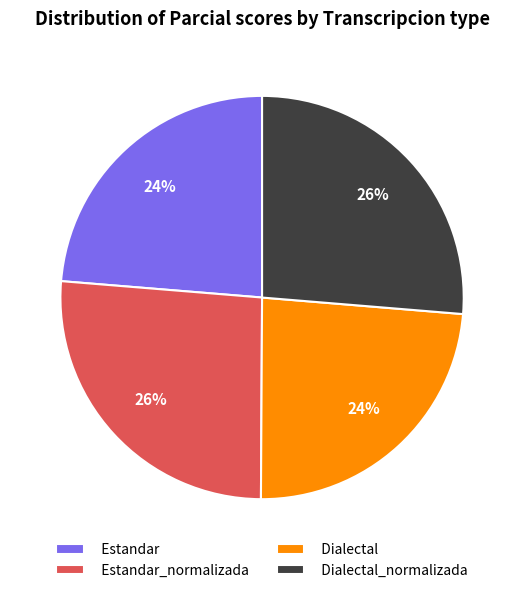

To the nearest percent, what is the difference between the Estandar_normalizada and Dialectal slice percentages?

2%